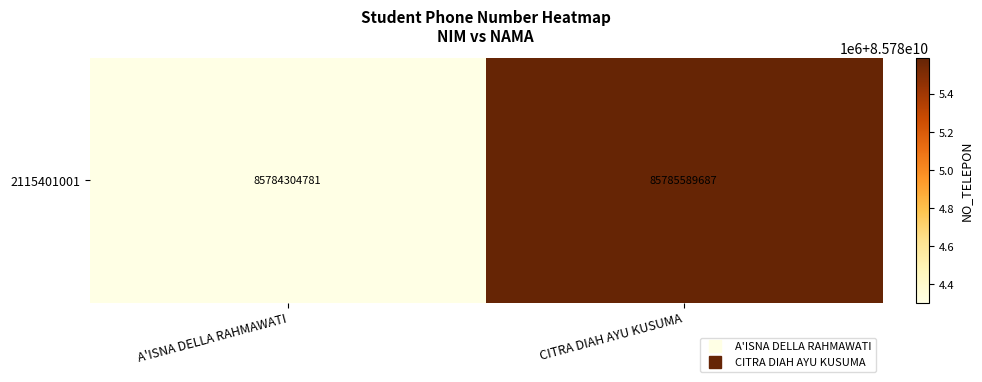

Count the values in the range 85784304781 to 85785589687.

2